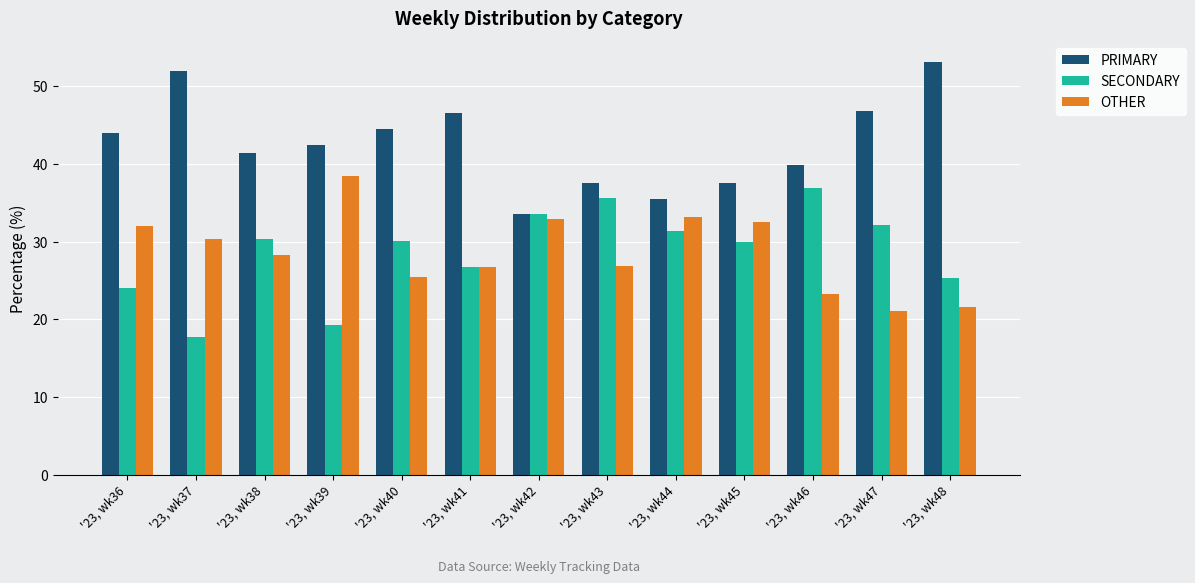

Which category has the lowest value across all series?

'23, wk37